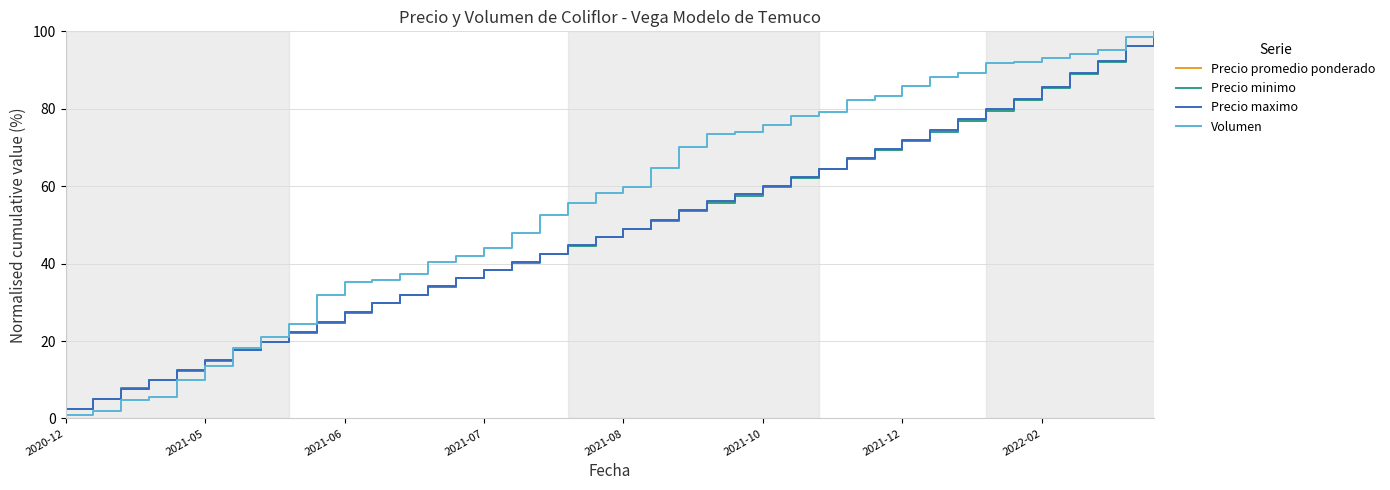

What is the highest value of the Precio minimo series?

100.0